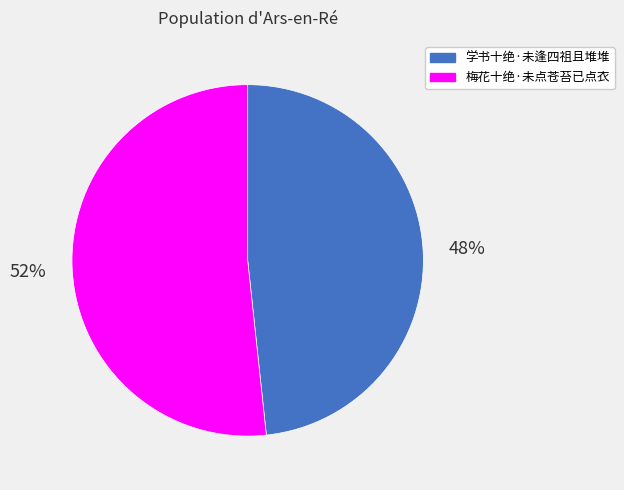

To the nearest percent, what is the combined percentage of 学书十绝·未逢四祖且堆堆 and 梅花十绝·未点苍苔已点衣?

100%